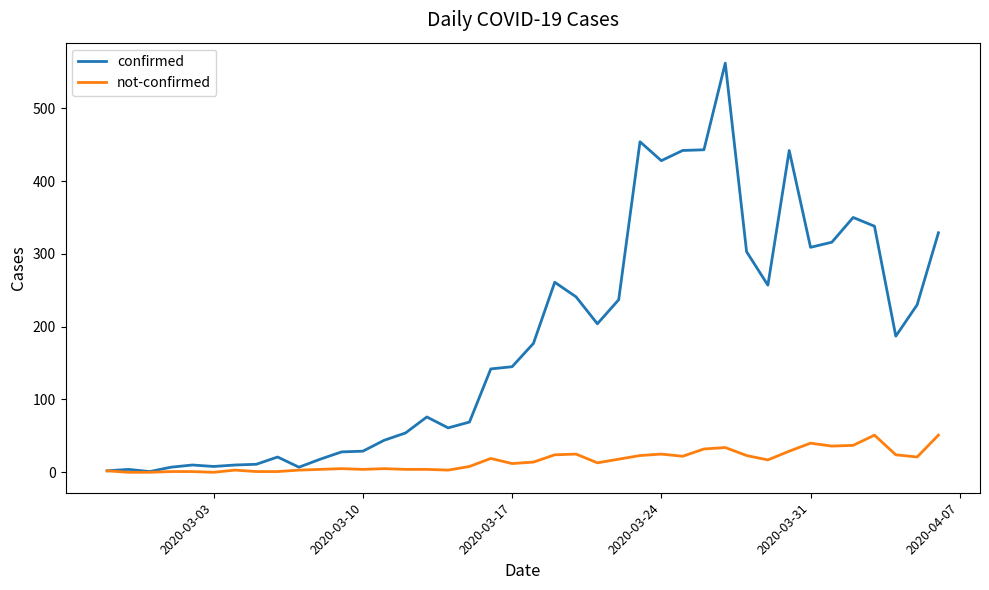

Which series has the widest spread of values?

confirmed